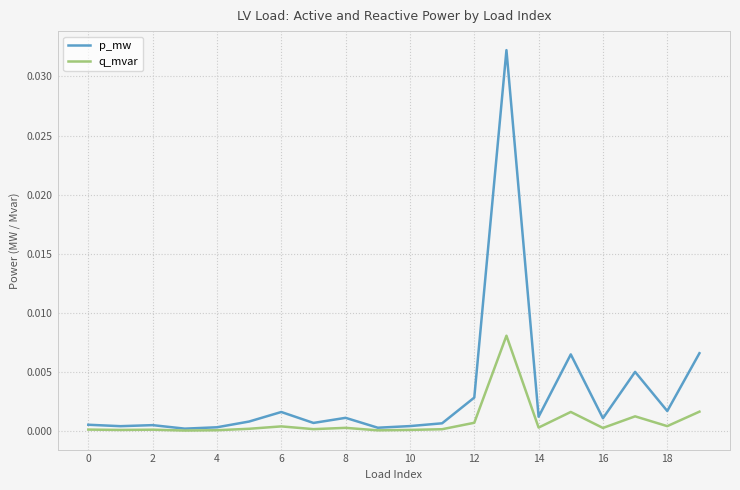

Rank the series by their maximum value, from highest to lowest.

p_mw, q_mvar